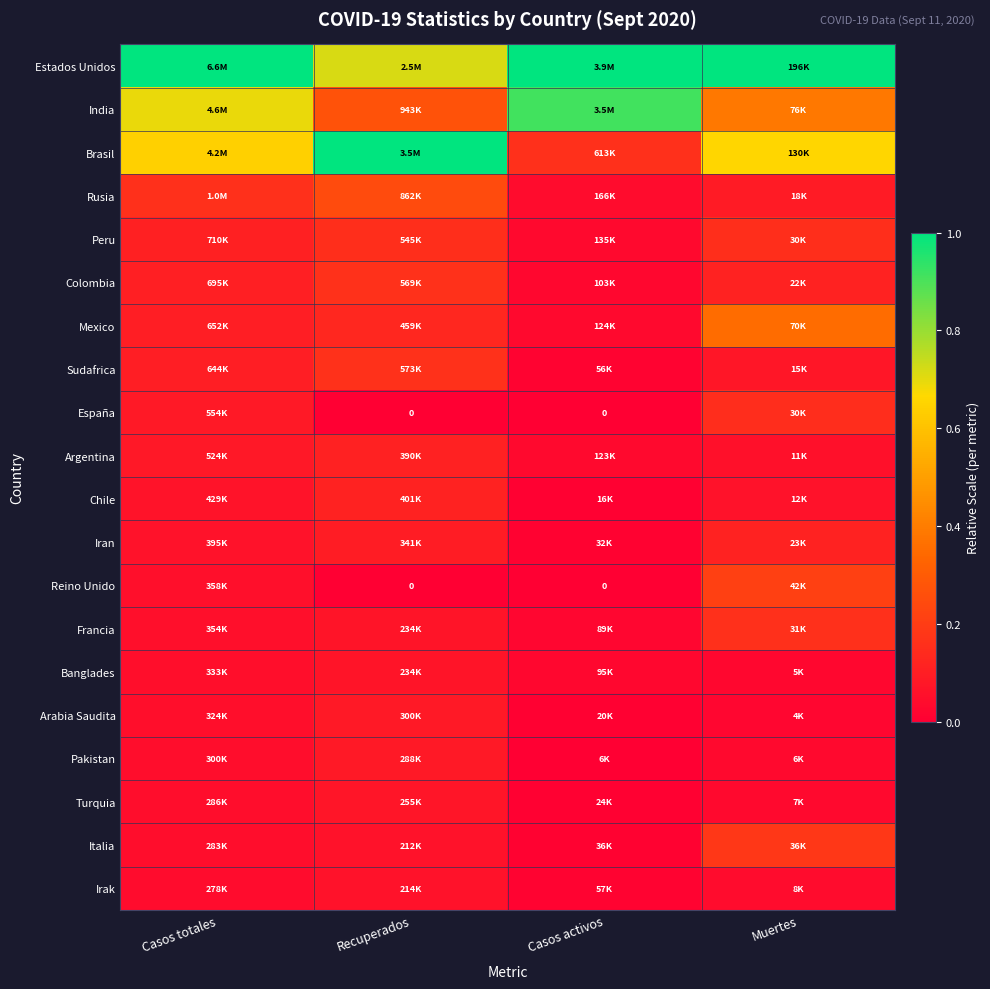

At which label is Colombia closest to 0?

Casos activos